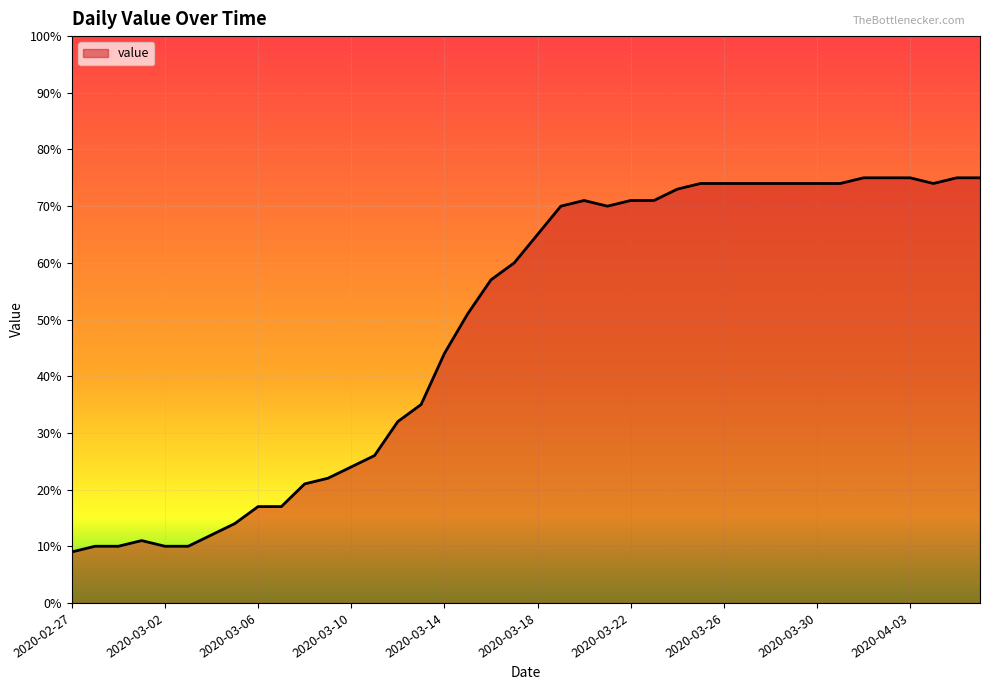

What is the greatest value displayed?

75